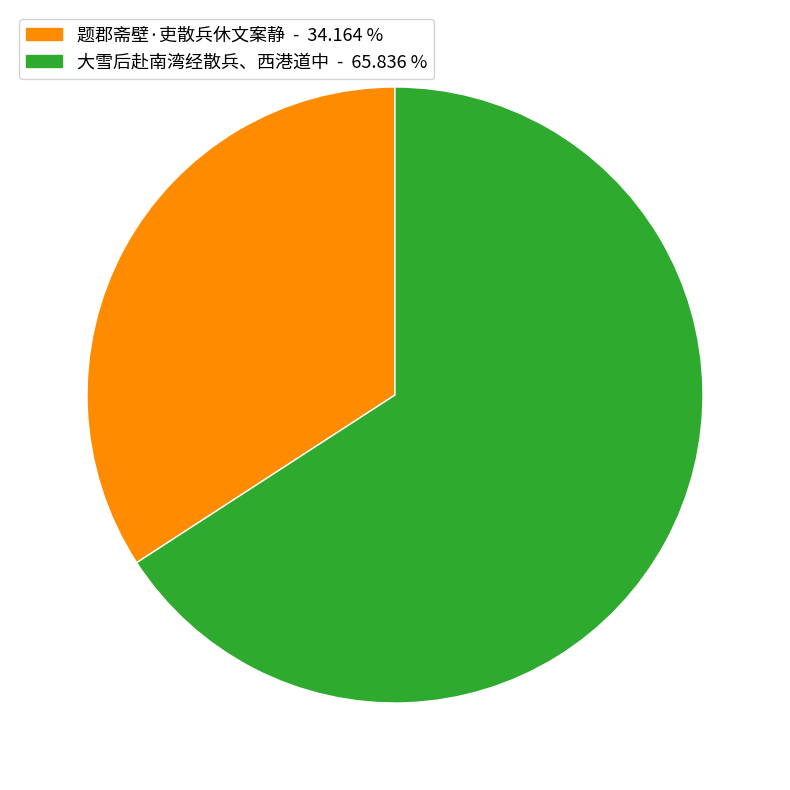

Which category accounts for the majority?

大雪后赴南湾经散兵、西港道中